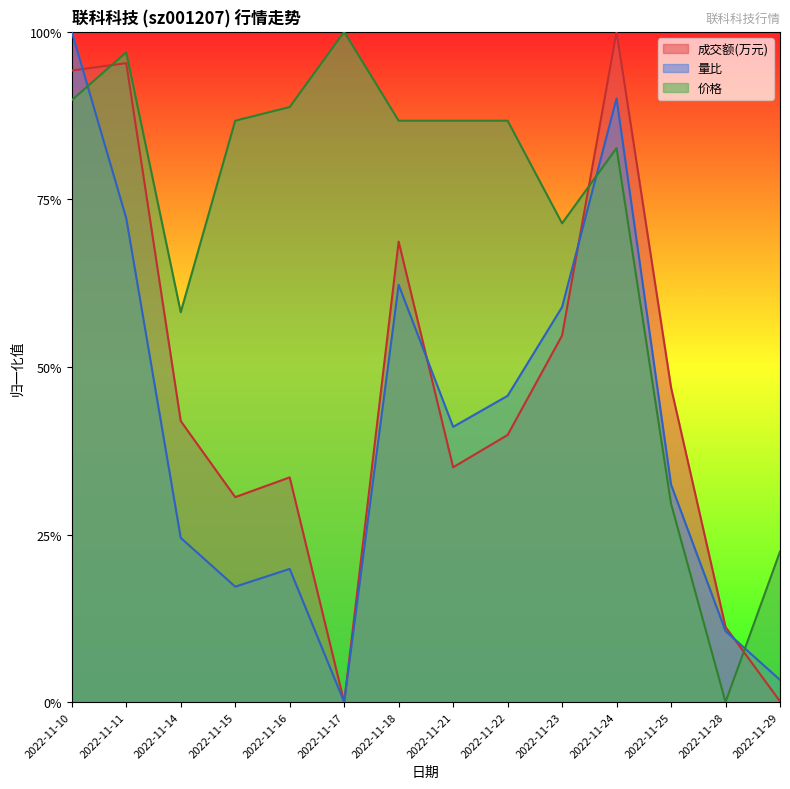

Where is 价格 nearest to the value 50?

2022-11-14